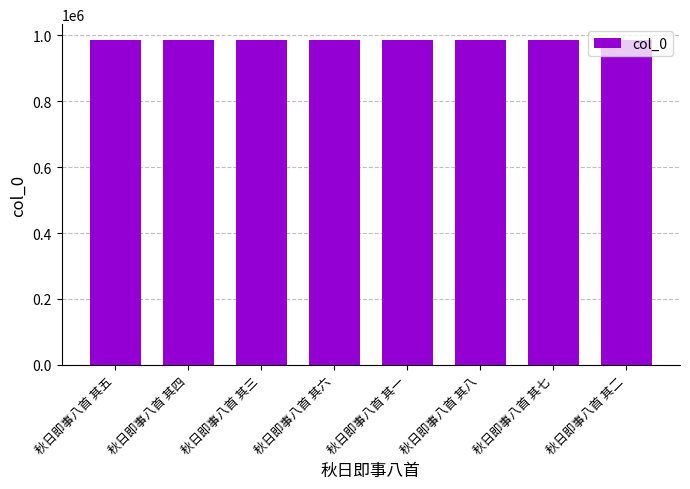

What is the ratio of the value at 秋日即事八首 其八 to the value at 秋日即事八首 其三?

1.0